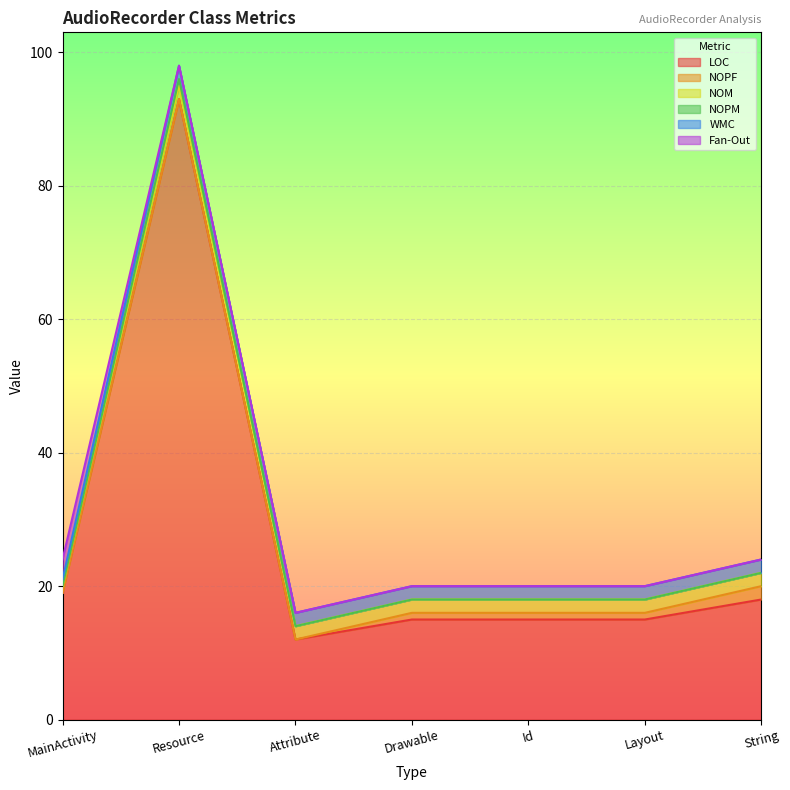

The LOC series shows 21 at Drawable. True or false?

False